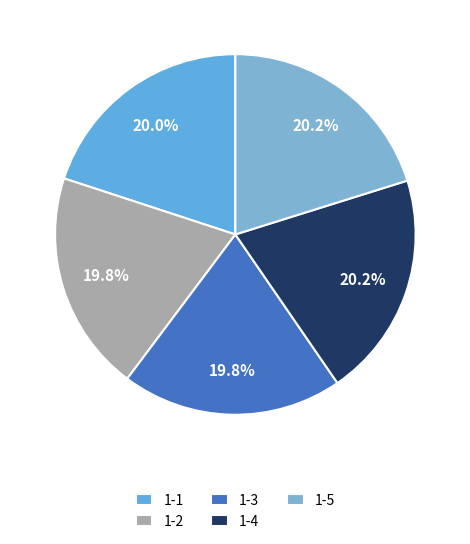

To the nearest percent, what is the average slice percentage?

20%